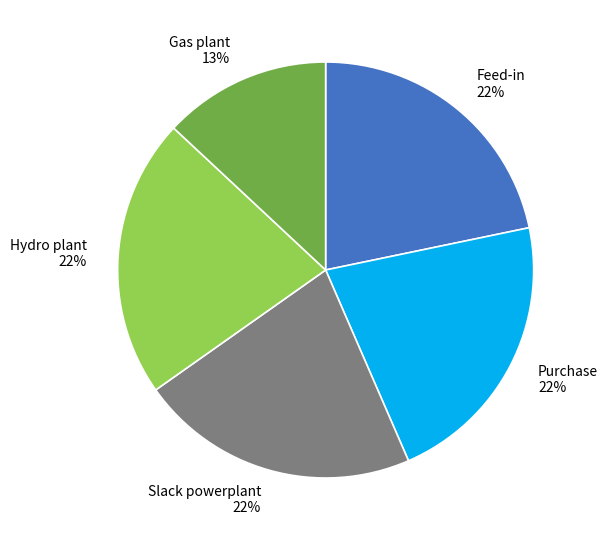

Do Gas plant and Purchase together represent more than half of the pie?

No